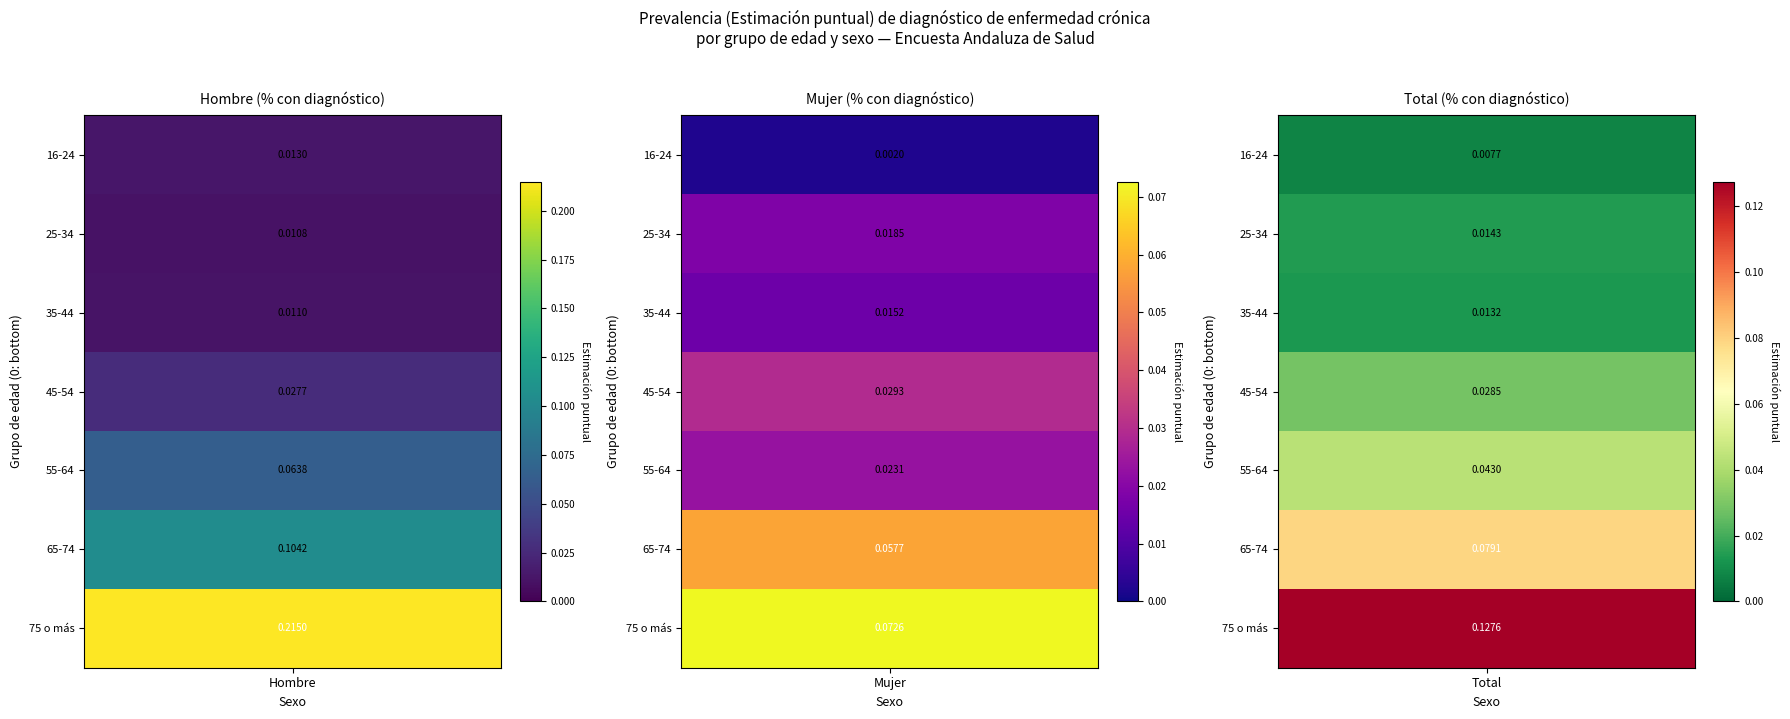

Read the 65-74 value at 1.

0.1